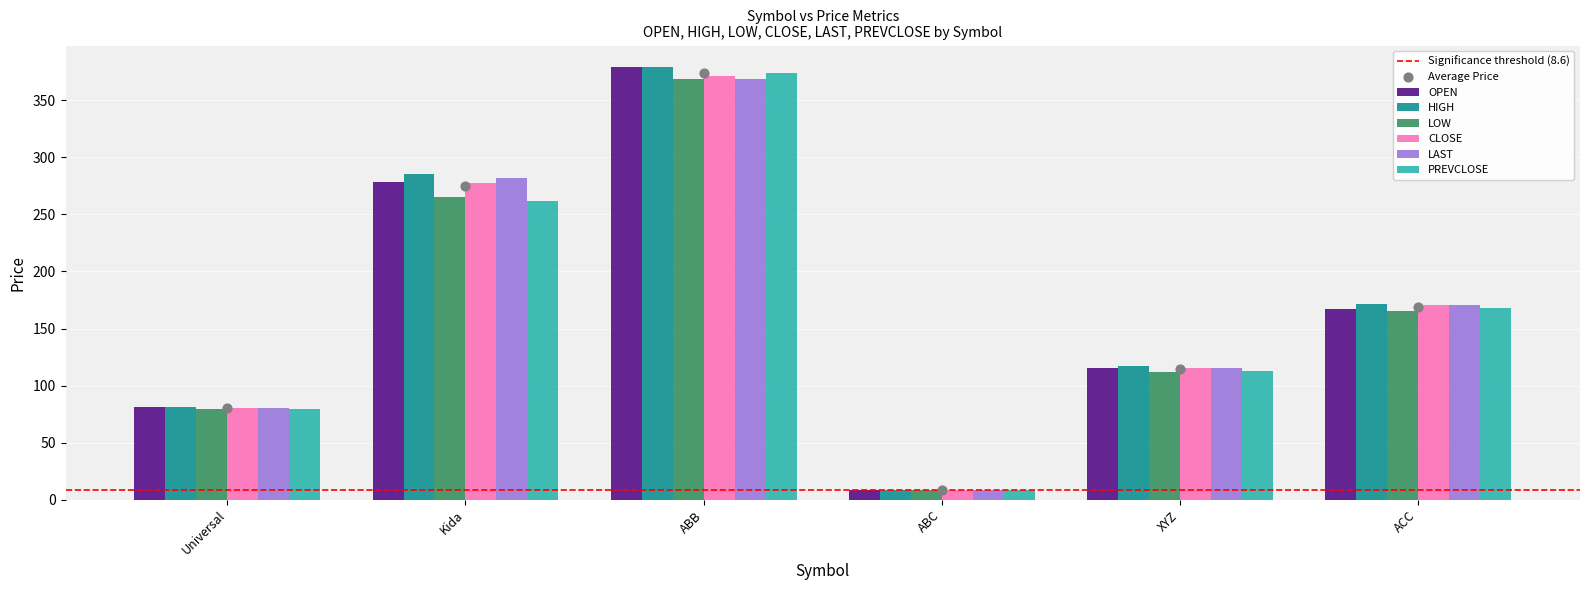

At how many categories does at least one series exceed 235?

2